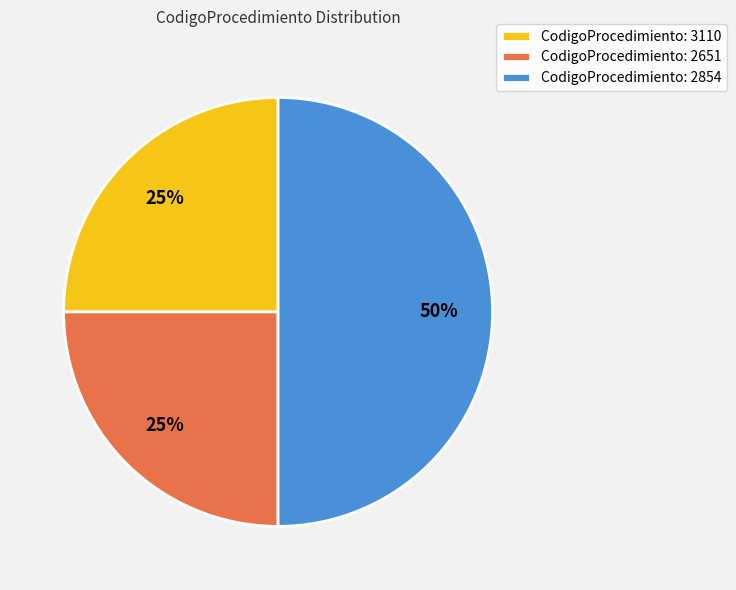

Is CodigoProcedimiento: 3110 the majority of the pie?

No